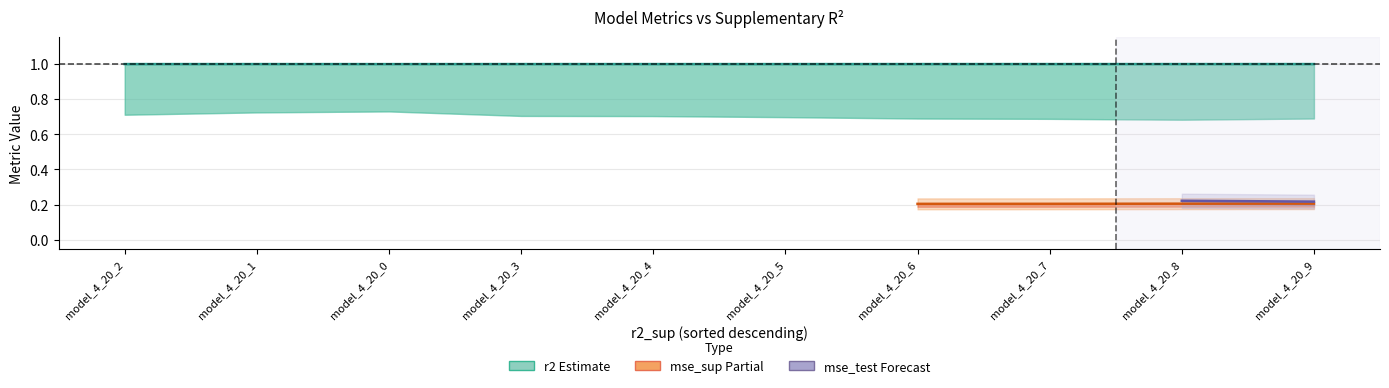

Is it true that r2_test equals 0.4 at model_4_20_8?

False